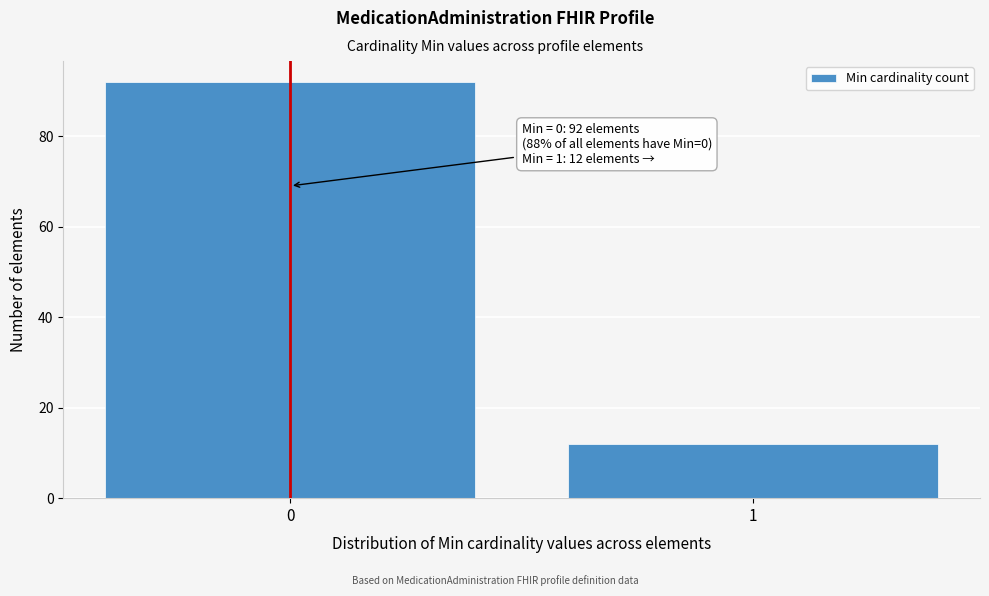

Reading right to left, transcribe all the data shown in this chart.

12	92